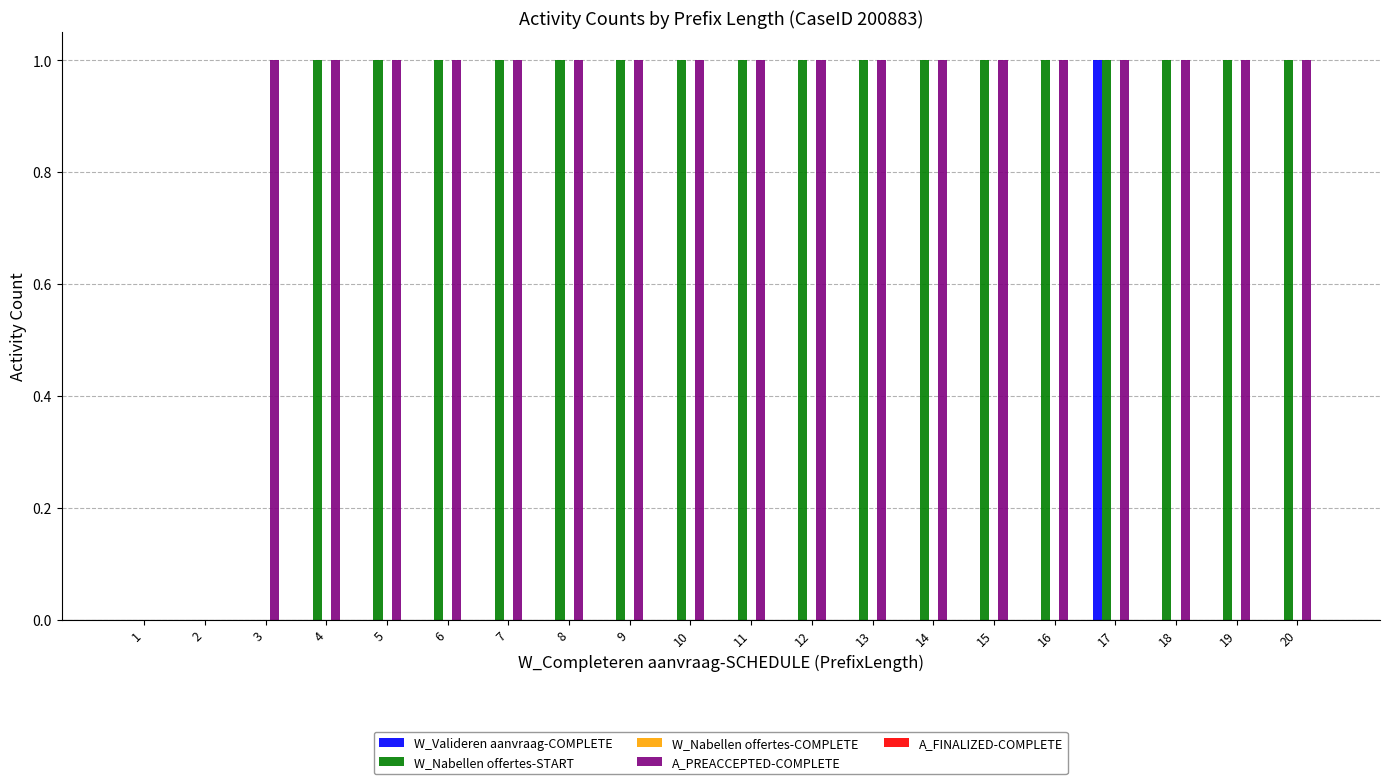

Are the bars grouped side by side (vs. stacked)?

Yes